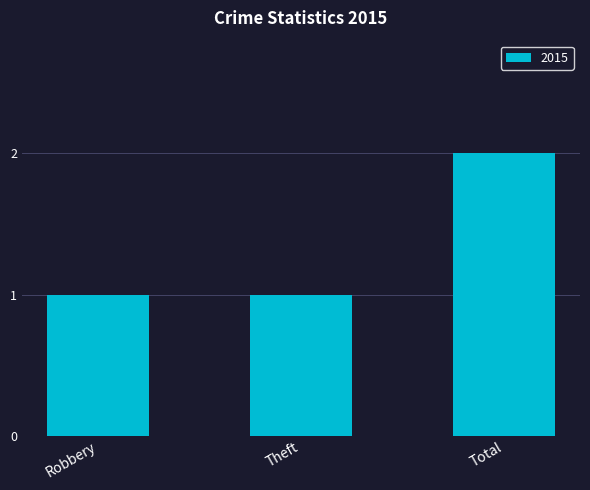

Between Robbery and Total, which is larger?

Total